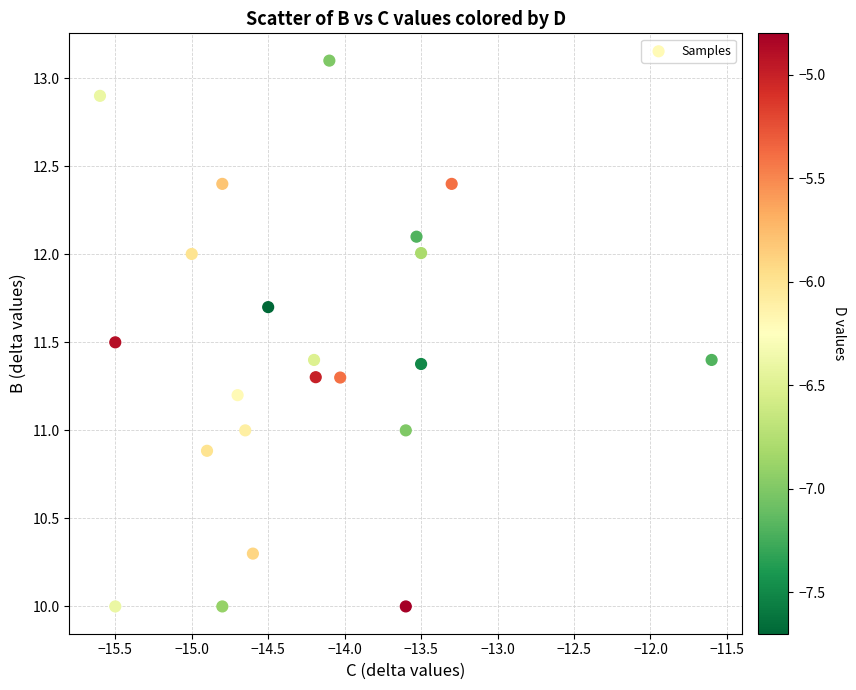

What is the range of Y values (max minus min)?

3.1